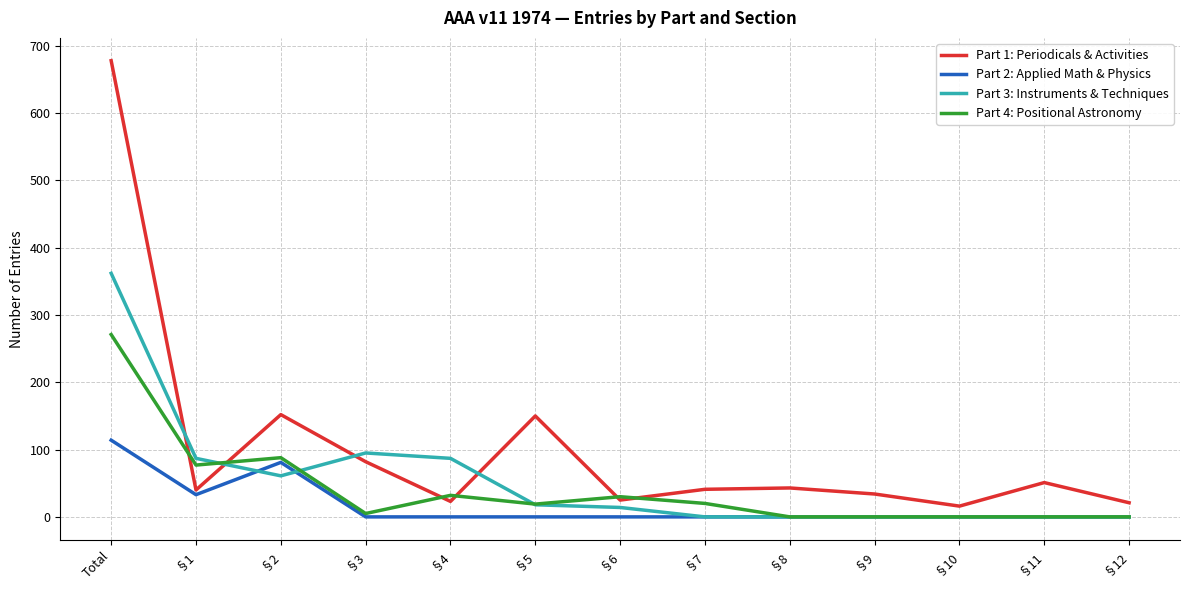

The Part 3: Instruments & Techniques series shows 0 at §8. True or false?

True